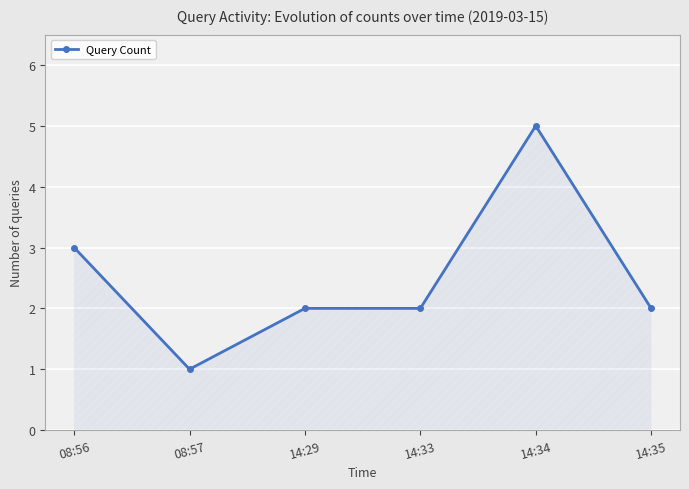

Which category has the lowest value across all series?

08:57